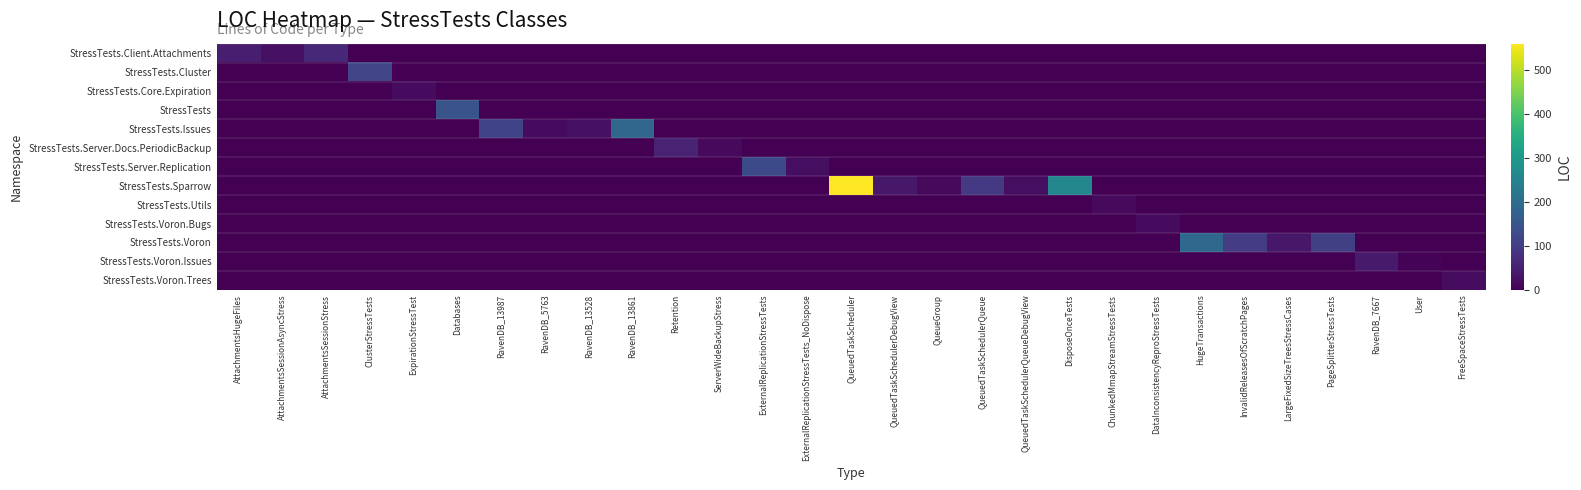

Between RavenDB_13987 and LargeFixedSizeTreesStressCases, which series saw the biggest shift?

StressTests.Issues